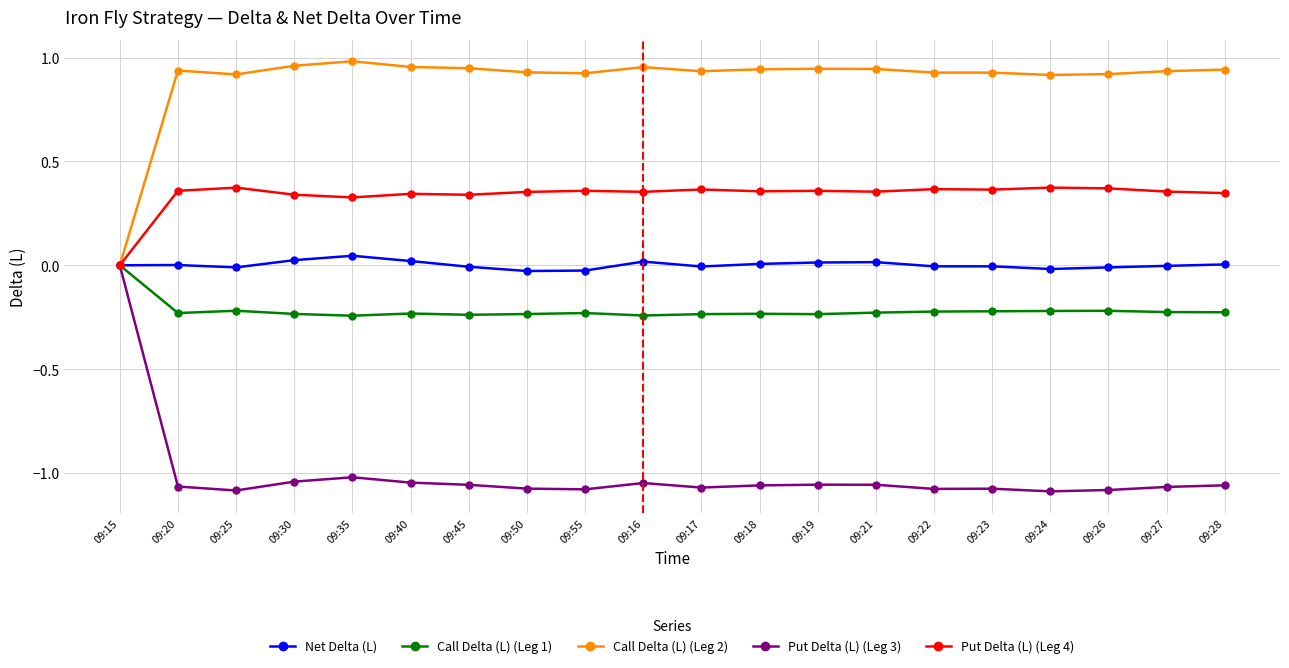

True or false: Net Delta (L) has a value of 0.0 at 09:21.

True